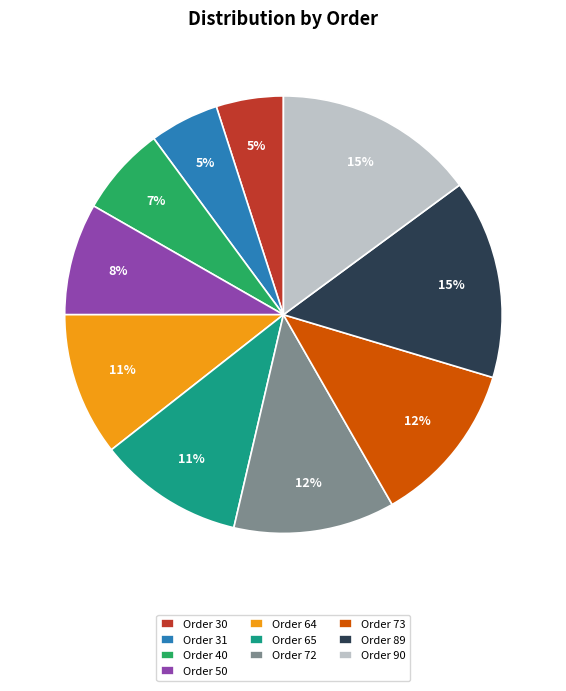

What percentage is the Order 89 slice, to the nearest percent?

15%